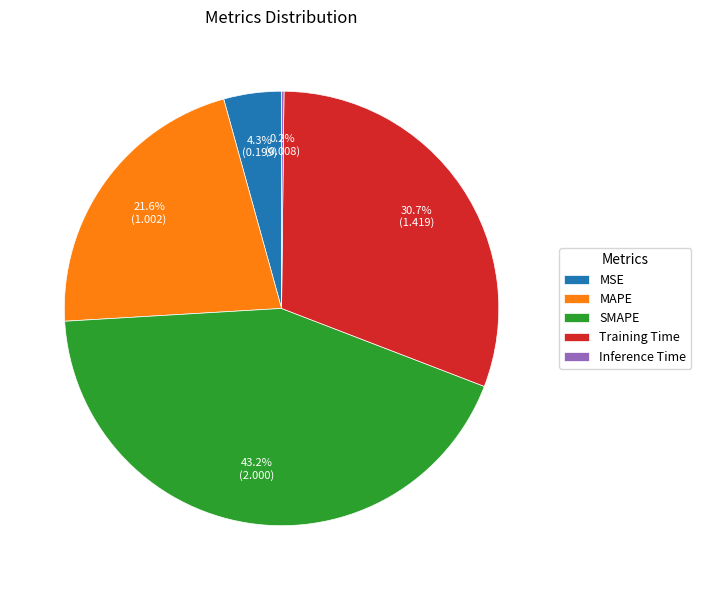

Between Training Time and MAPE, which is larger?

Training Time